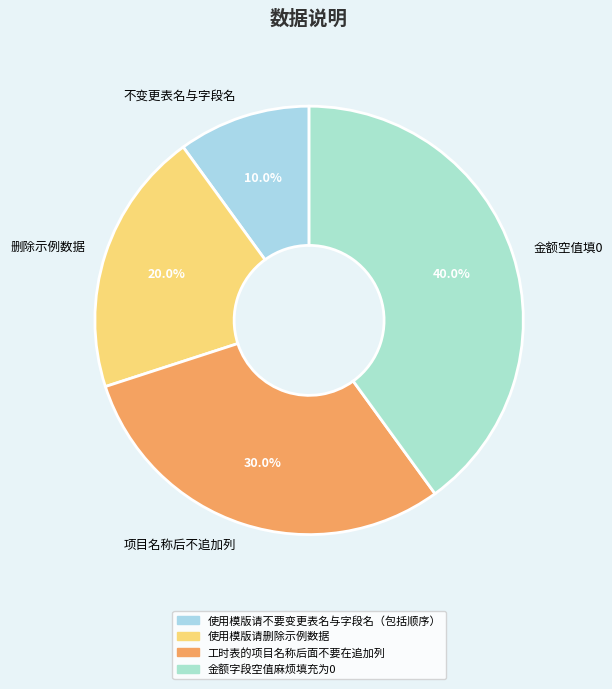

Between 项目名称后不追加列 and 删除示例数据, which is larger?

项目名称后不追加列